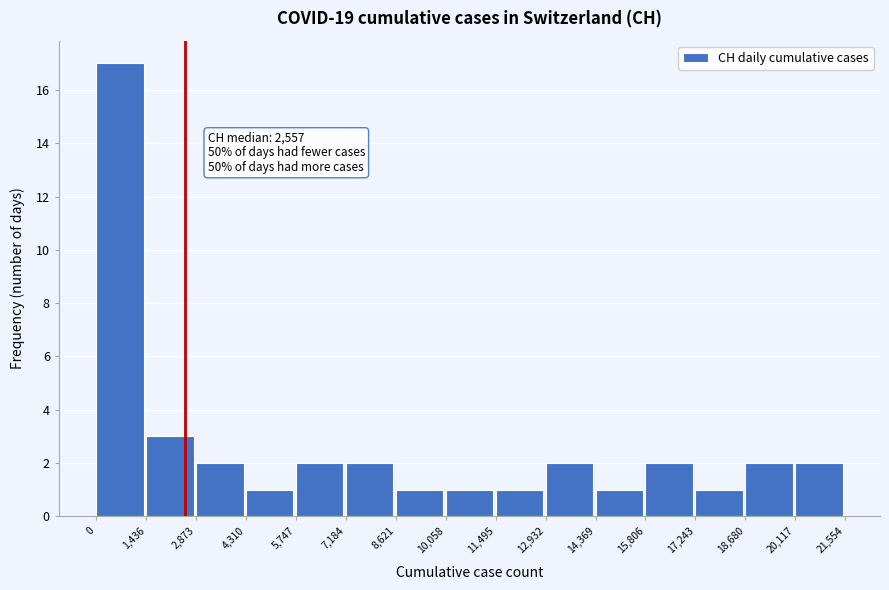

Which range on the x-axis has the tallest bar?

0 to 1,436